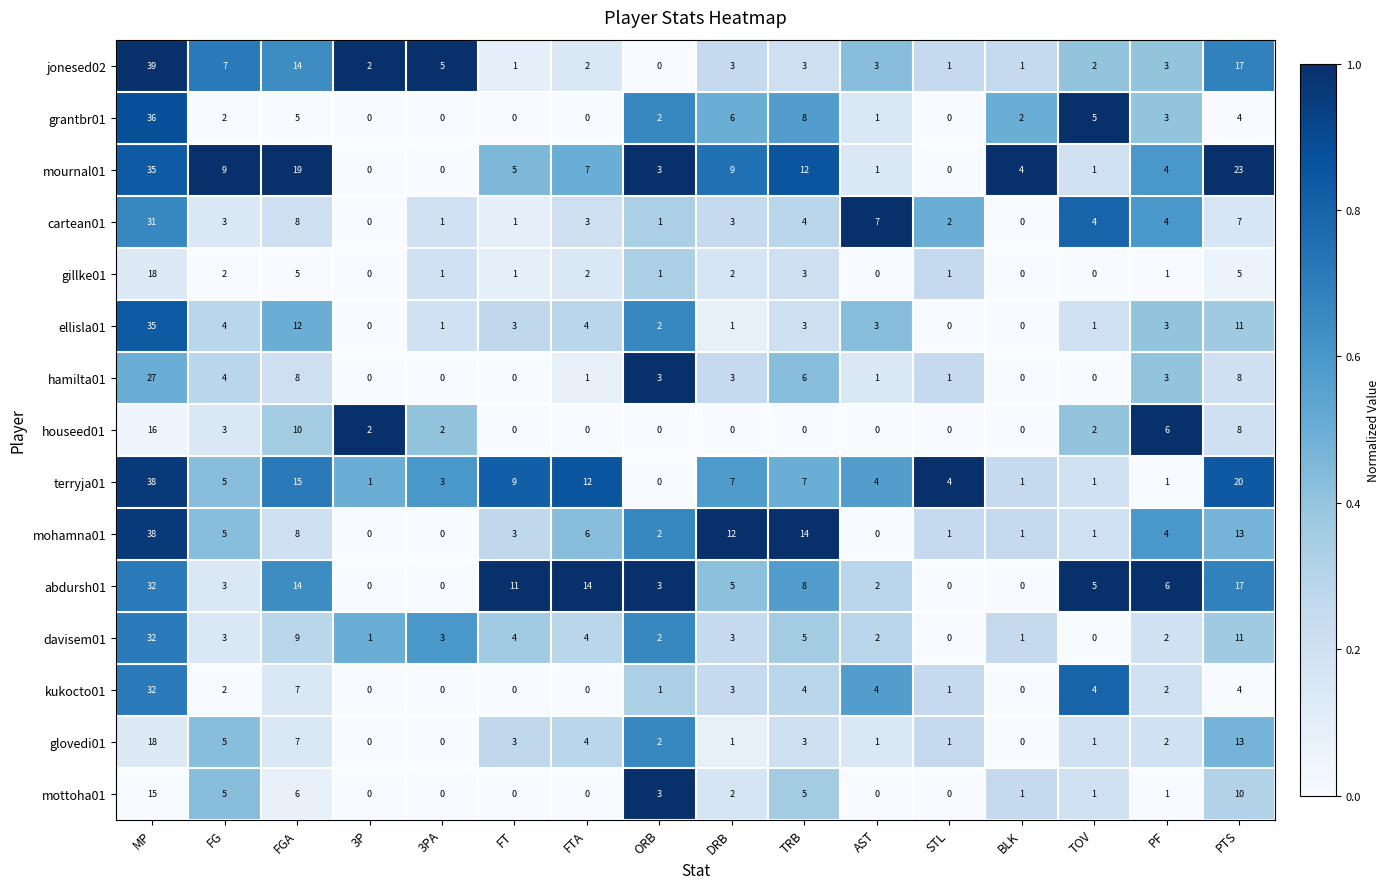

What is the sum of all houseed01 values?

49